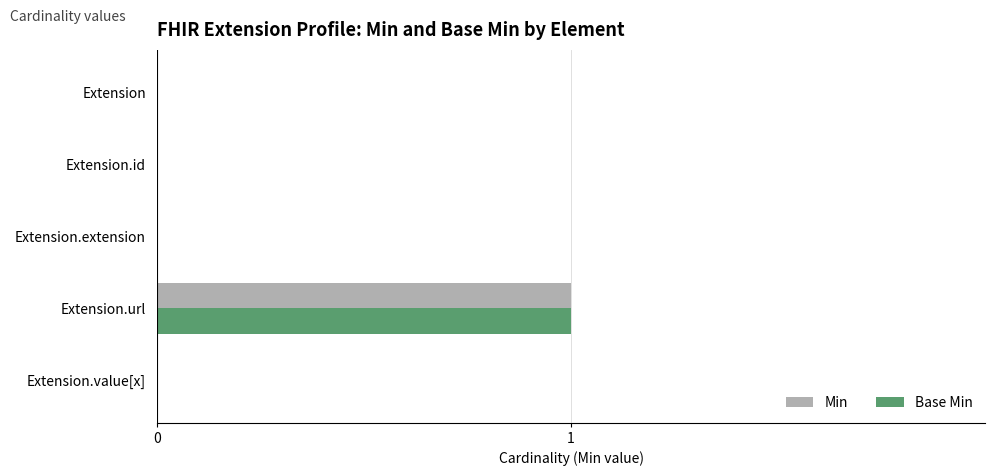

Is the value of Base Min at Extension.url greater than the value of Min at Extension.value[x]?

Yes